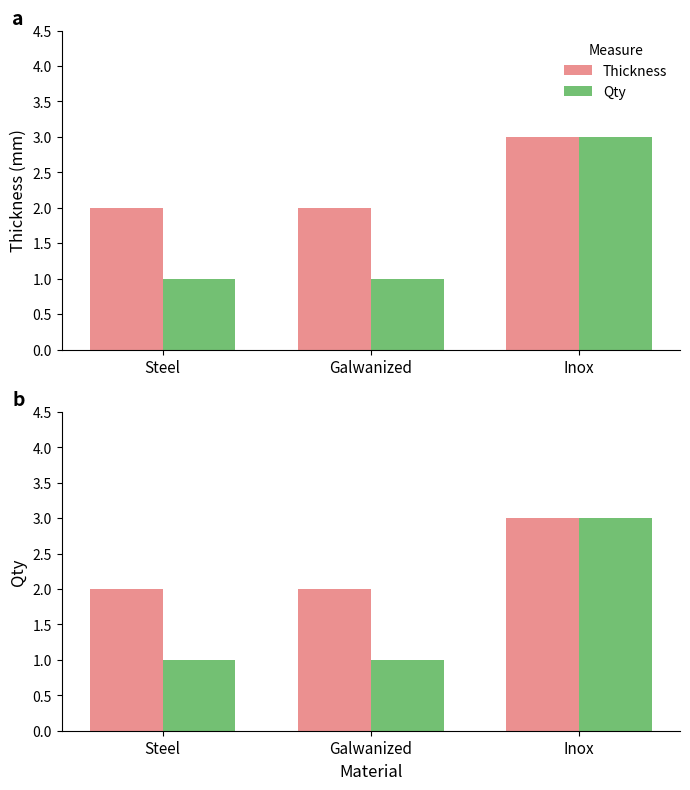

What is the total value across all series at Inox?

6